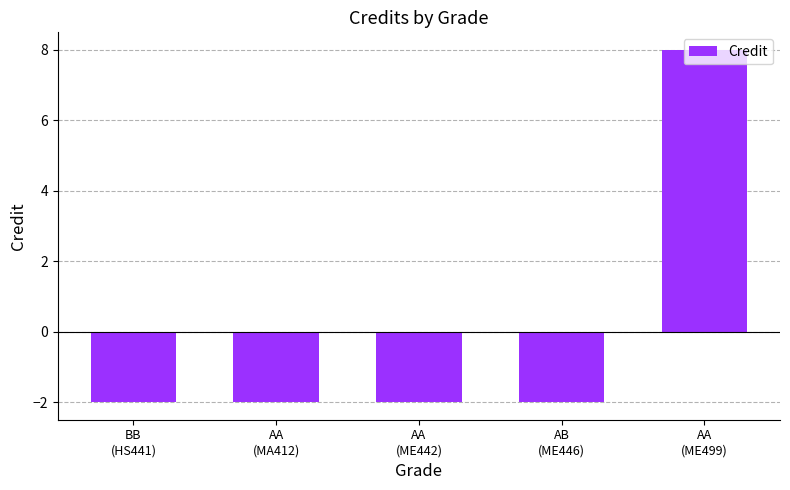

Reading left to right, what are all the values shown in this chart?

-2	-2	-2	-2	8